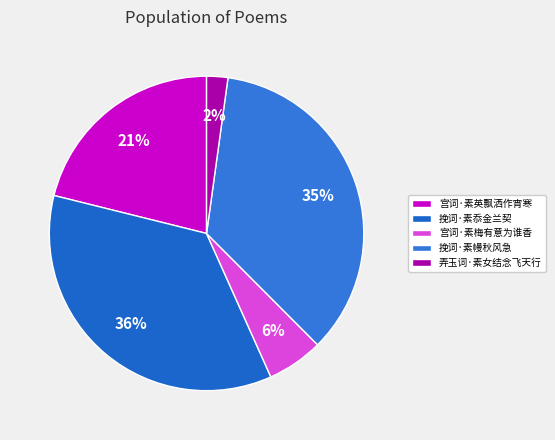

Which slice is the smallest?

弄玉词·素女结念飞天行